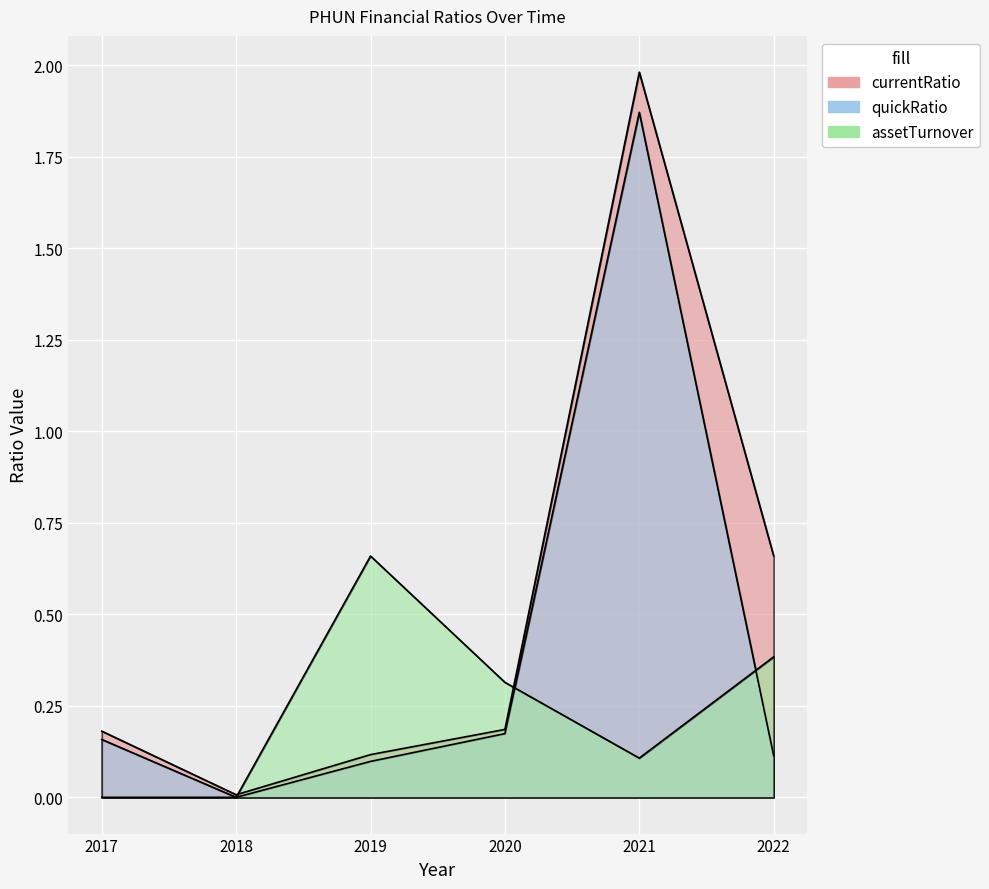

What are all the series names shown in the legend?

currentRatio, quickRatio, assetTurnover